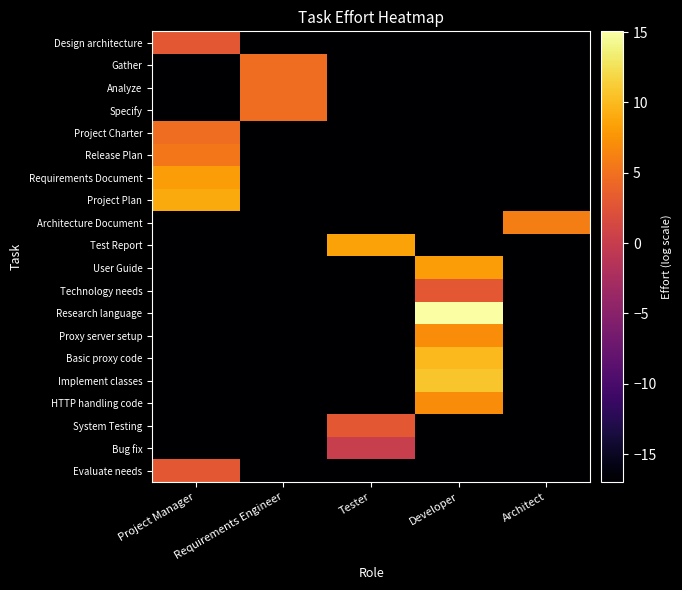

Reading left to right, transcribe all the data shown in this chart.

Design architecture: Project Manager=3.0	Requirements Engineer=-17.0	Tester=-17.0	Developer=-17.0	Architect=-17.0
Gather: Project Manager=-17.0	Requirements Engineer=4.8	Tester=-17.0	Developer=-17.0	Architect=-17.0
Analyze: Project Manager=-17.0	Requirements Engineer=4.8	Tester=-17.0	Developer=-17.0	Architect=-17.0
Specify: Project Manager=-17.0	Requirements Engineer=4.8	Tester=-17.0	Developer=-17.0	Architect=-17.0
Project Charter: Project Manager=4.8	Requirements Engineer=-17.0	Tester=-17.0	Developer=-17.0	Architect=-17.0
Release Plan: Project Manager=5.5	Requirements Engineer=-17.0	Tester=-17.0	Developer=-17.0	Architect=-17.0
Requirements Document: Project Manager=8.1	Requirements Engineer=-17.0	Tester=-17.0	Developer=-17.0	Architect=-17.0
Project Plan: Project Manager=9.0	Requirements Engineer=-17.0	Tester=-17.0	Developer=-17.0	Architect=-17.0
Architecture Document: Project Manager=-17.0	Requirements Engineer=-17.0	Tester=-17.0	Developer=-17.0	Architect=6.0
Test Report: Project Manager=-17.0	Requirements Engineer=-17.0	Tester=8.5	Developer=-17.0	Architect=-17.0
User Guide: Project Manager=-17.0	Requirements Engineer=-17.0	Tester=-17.0	Developer=8.1	Architect=-17.0
Technology needs: Project Manager=-17.0	Requirements Engineer=-17.0	Tester=-17.0	Developer=3.0	Architect=-17.0
Research language: Project Manager=-17.0	Requirements Engineer=-17.0	Tester=-17.0	Developer=15.1	Architect=-17.0
Proxy server setup: Project Manager=-17.0	Requirements Engineer=-17.0	Tester=-17.0	Developer=7.0	Architect=-17.0
Basic proxy code: Project Manager=-17.0	Requirements Engineer=-17.0	Tester=-17.0	Developer=10.0	Architect=-17.0
Implement classes: Project Manager=-17.0	Requirements Engineer=-17.0	Tester=-17.0	Developer=10.8	Architect=-17.0
HTTP handling code: Project Manager=-17.0	Requirements Engineer=-17.0	Tester=-17.0	Developer=7.0	Architect=-17.0
System Testing: Project Manager=-17.0	Requirements Engineer=-17.0	Tester=3.0	Developer=-17.0	Architect=-17.0
Bug fix: Project Manager=-17.0	Requirements Engineer=-17.0	Tester=0.0	Developer=-17.0	Architect=-17.0
Evaluate needs: Project Manager=3.0	Requirements Engineer=-17.0	Tester=-17.0	Developer=-17.0	Architect=-17.0